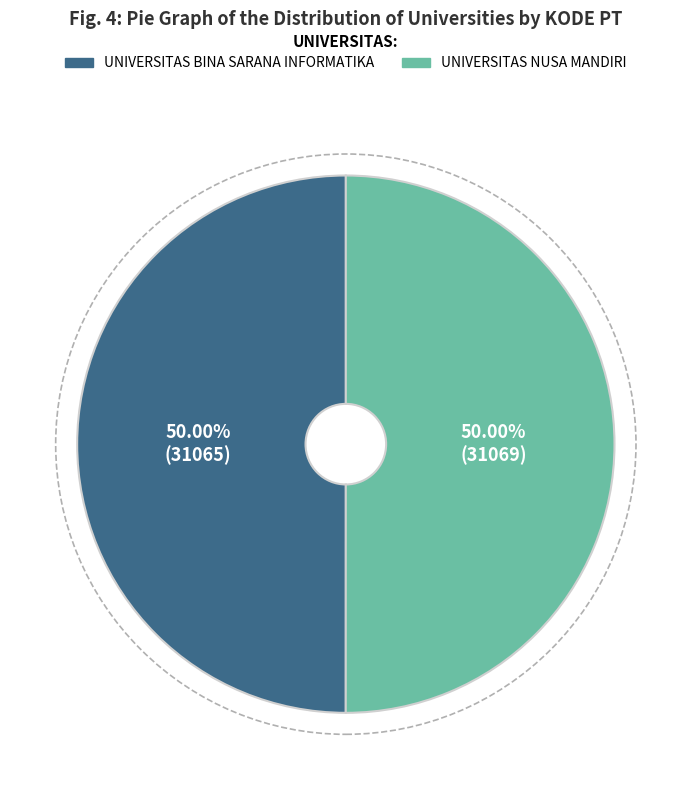

True or false: UNIVERSITAS NUSA MANDIRI accounts for 50% of the total.

True